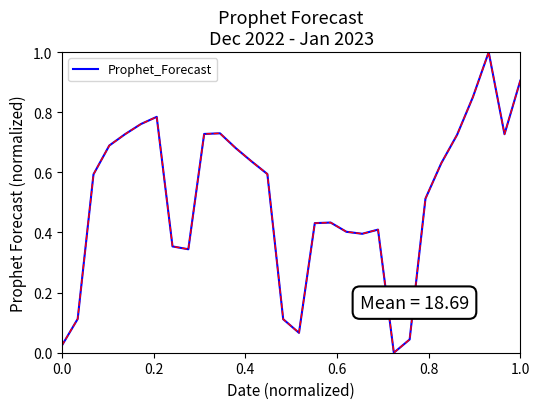

What is the maximum value shown in the chart?

1.0